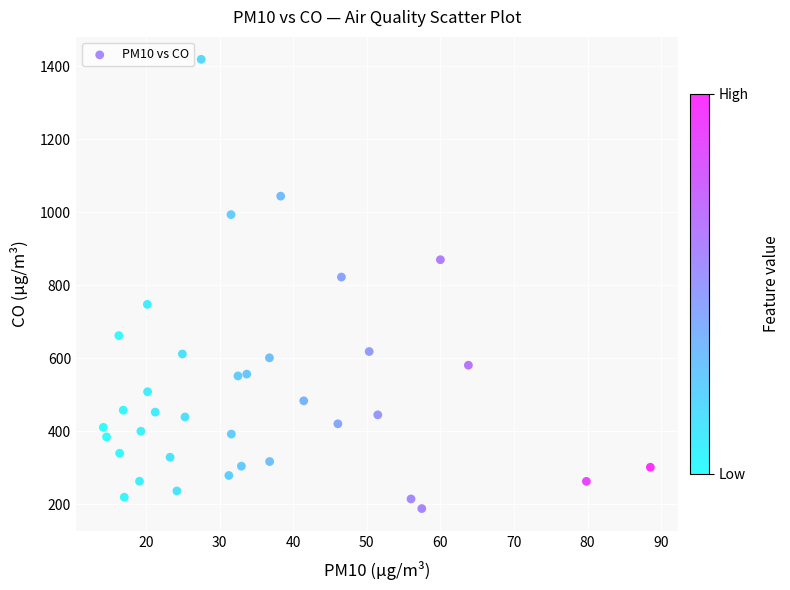

What Y value in the scatter plot is closest to 803?

822.3